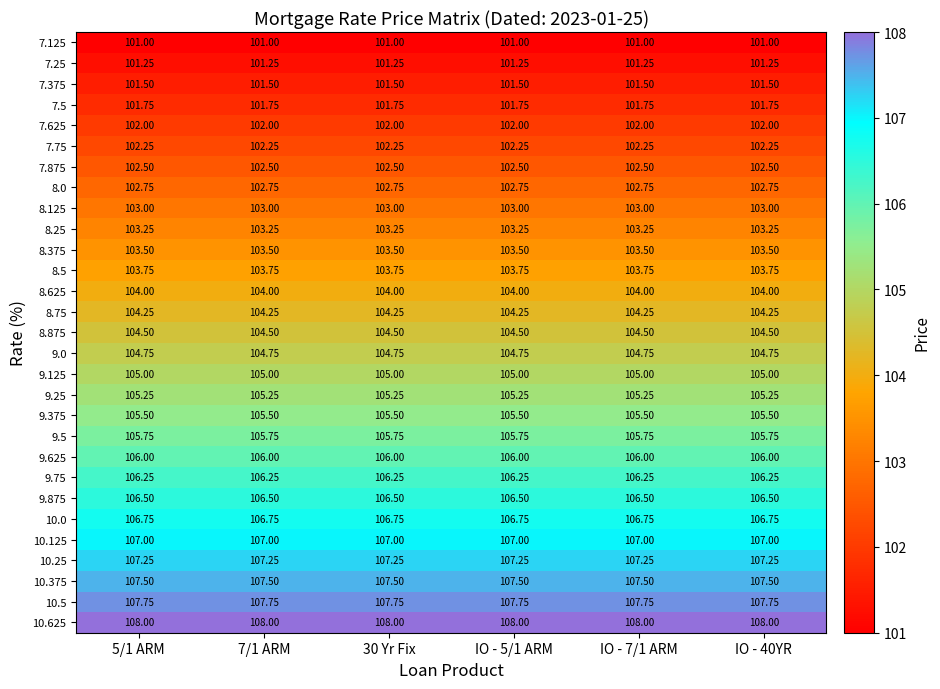

Is the value of 9.125 at 30 Yr Fix greater than the value of 7.375 at 7/1 ARM?

Yes